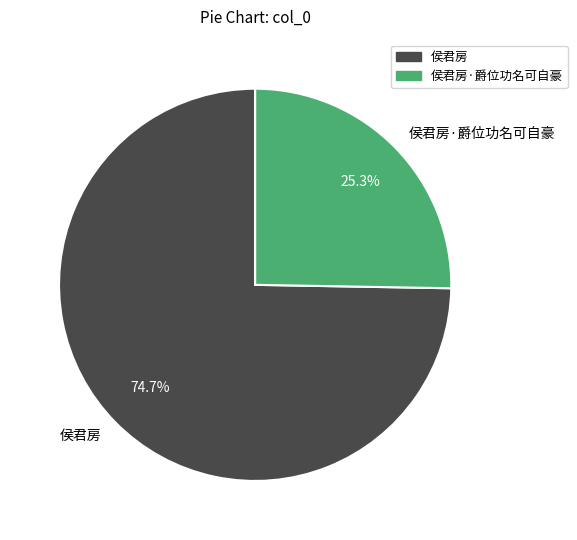

To the nearest percent, what portion does 侯君房·爵位功名可自豪 represent?

25%